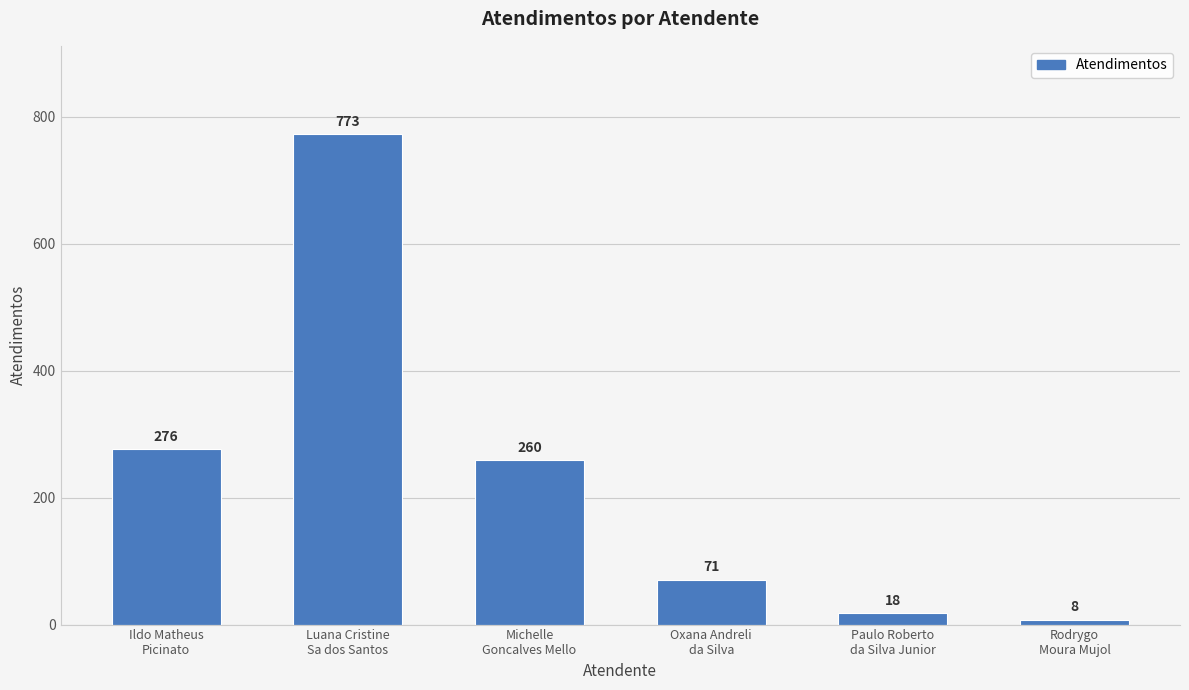

Reading left to right, what are all the values shown in this chart?

276	773	260	71	18	8